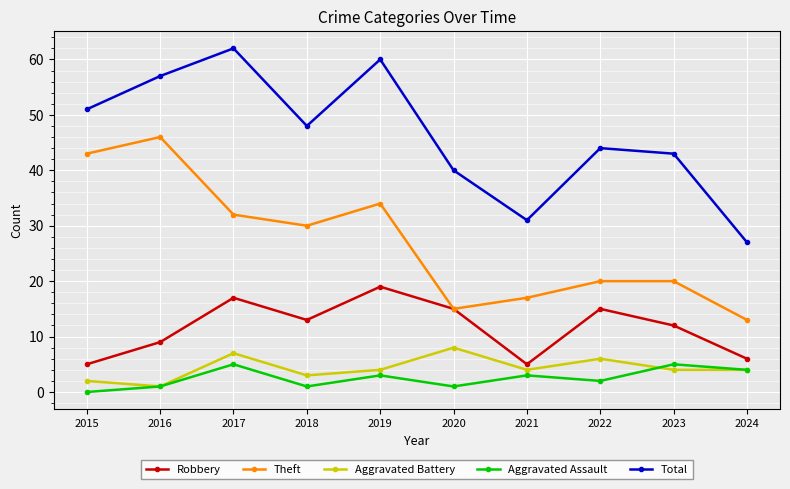

Is the value of Theft at 2019 greater than the value of Aggravated Battery at 2021?

Yes